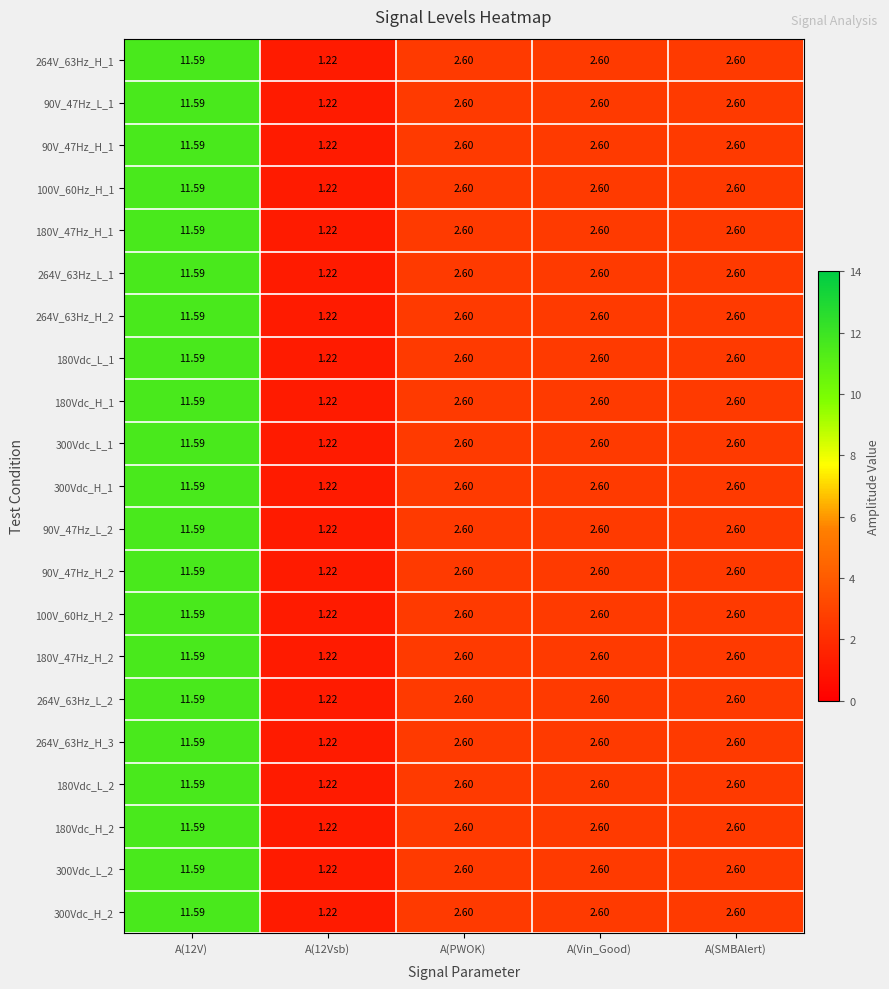

Which category has the highest value across all series?

A(12V)